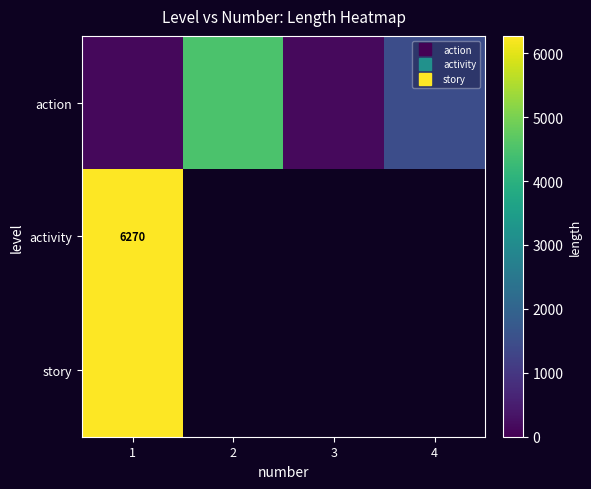

Between 2 and 4, which is larger?

2